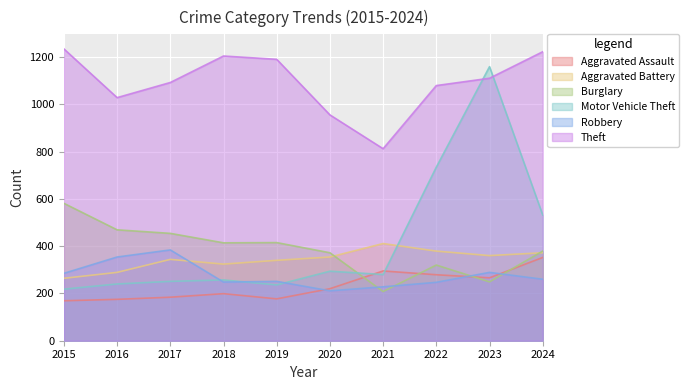

What is the value of the Motor Vehicle Theft point at the 6th from the left?

294